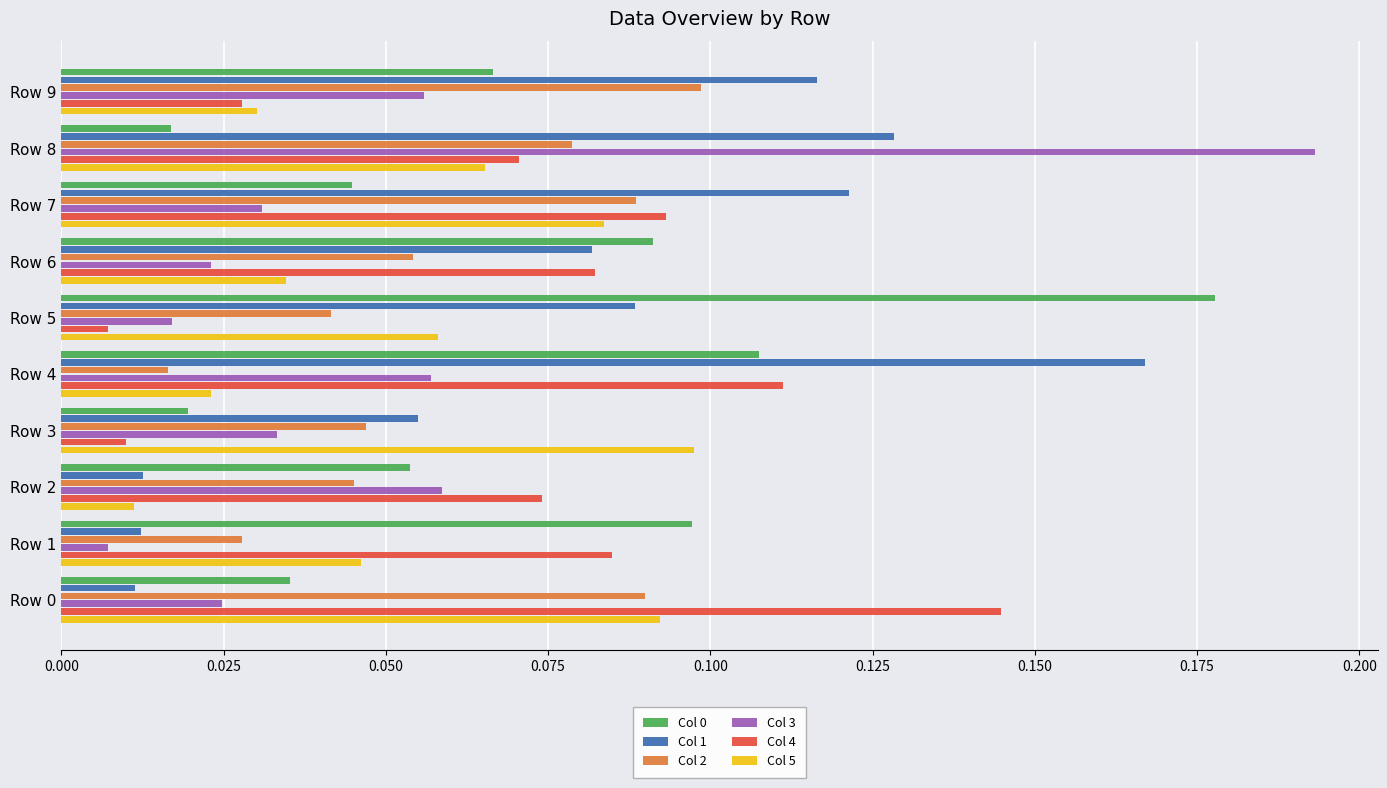

Which series has the widest spread of values?

Col 3